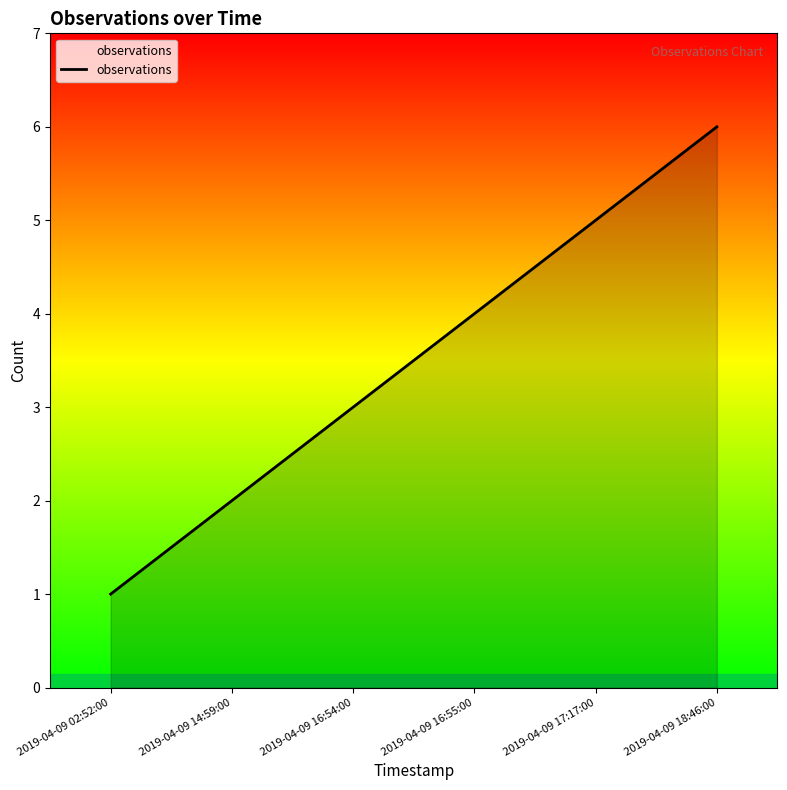

Which label corresponds to the largest value in the chart?

2019-04-09 18:46:00